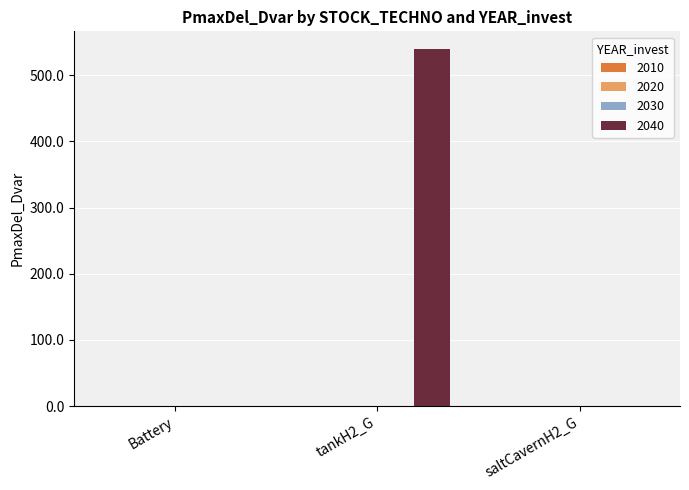

What is the sum of all values?

539.4